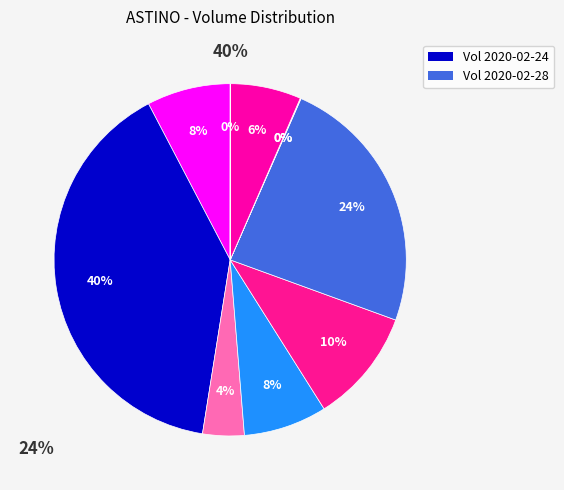

Is there a majority slice in this chart?

No